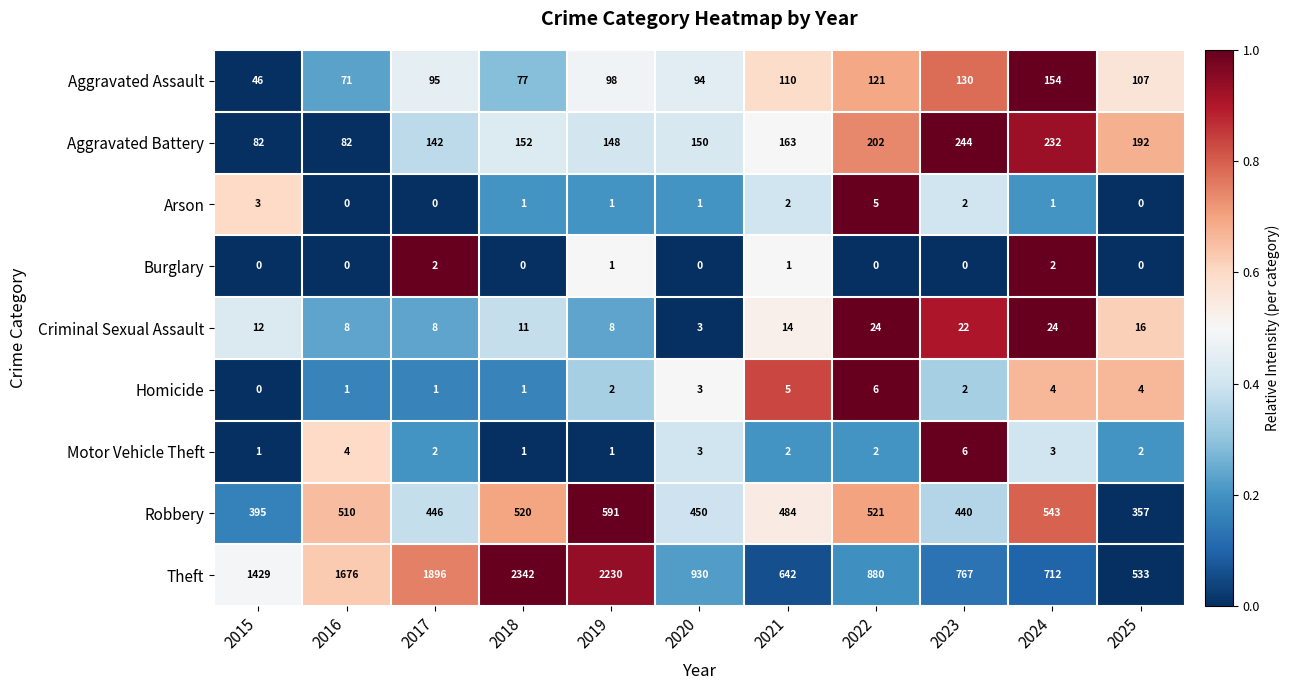

At 2024, list the series in order from smallest to largest.

Arson, Burglary, Motor Vehicle Theft, Homicide, Criminal Sexual Assault, Aggravated Assault, Aggravated Battery, Robbery, Theft